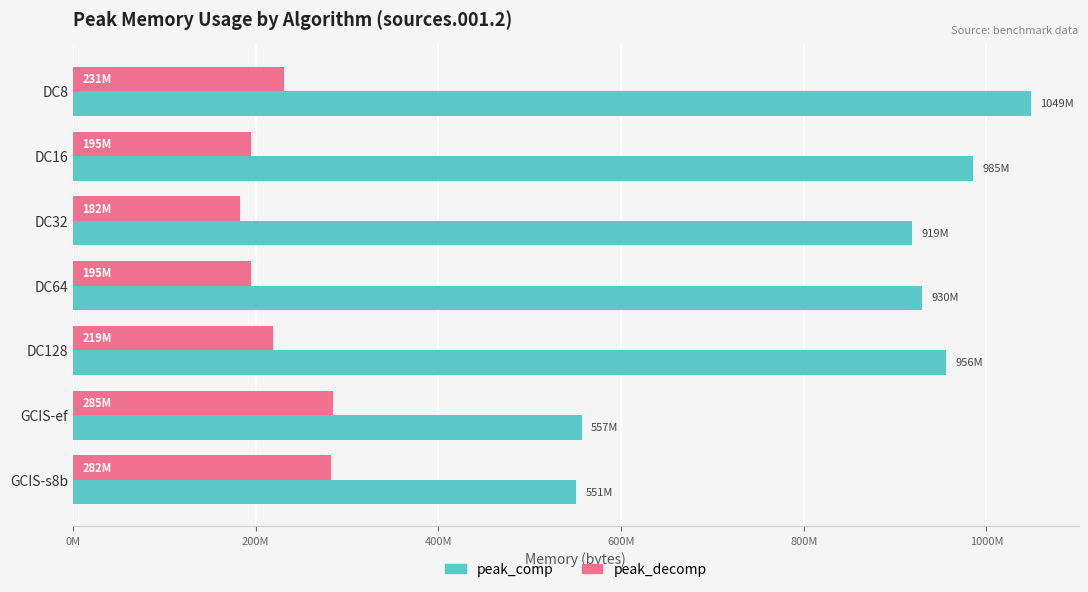

What are all the series names shown in the legend?

peak_comp, peak_decomp